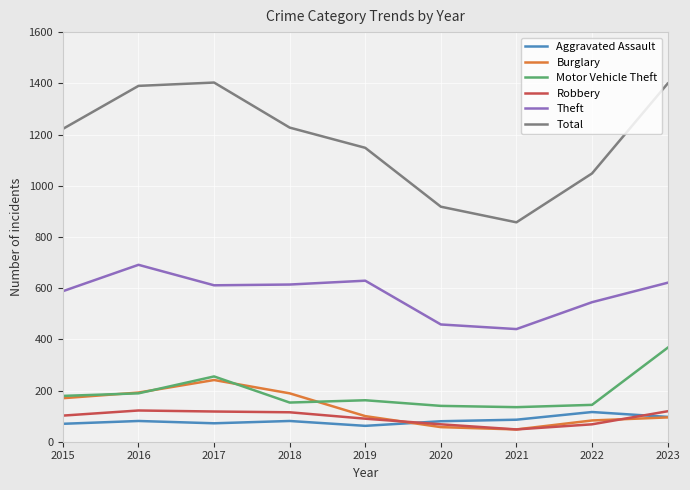

What is the highest value of the Total series?

1403